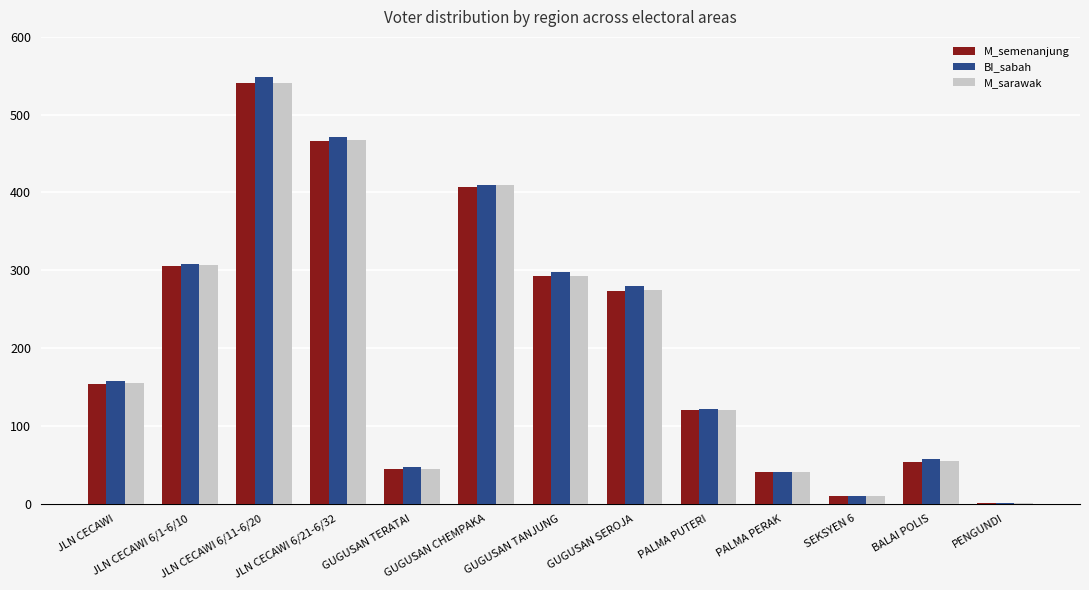

What is the highest value of the M_sarawak series?

541